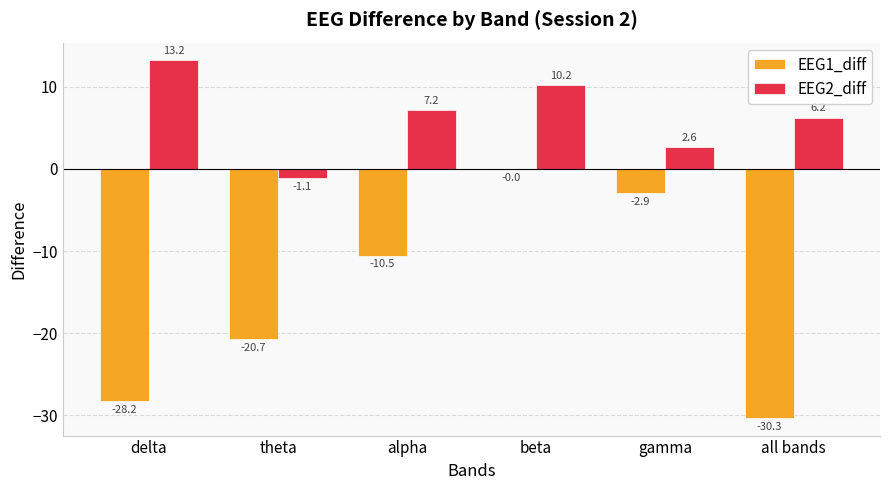

True or false: EEG2_diff has a value of 7.2 at alpha.

True